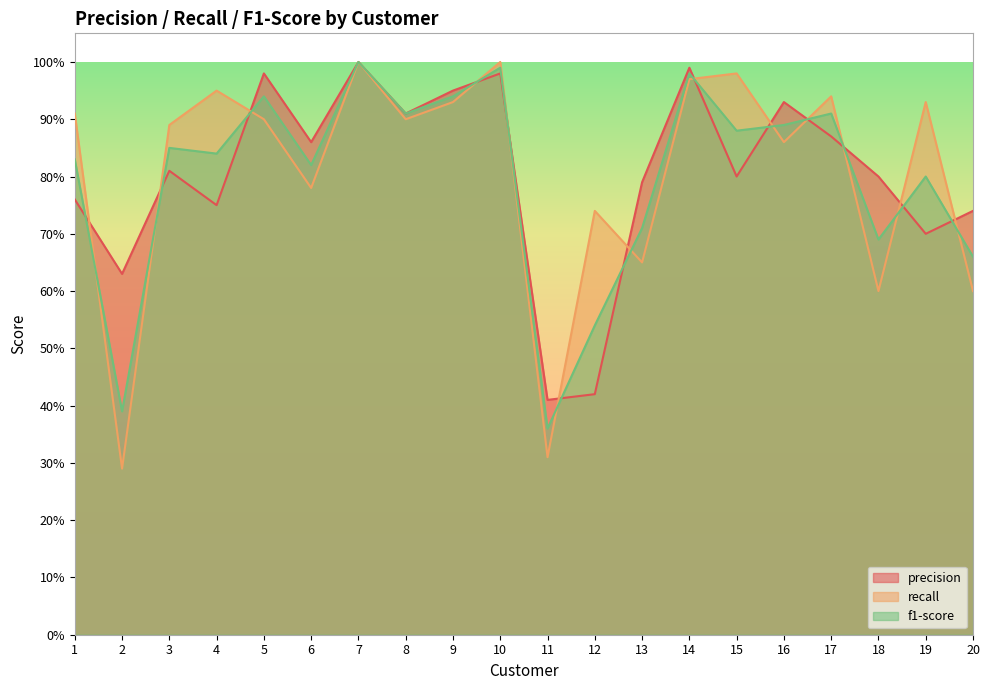

What is the total value across all series at 18?

2.1